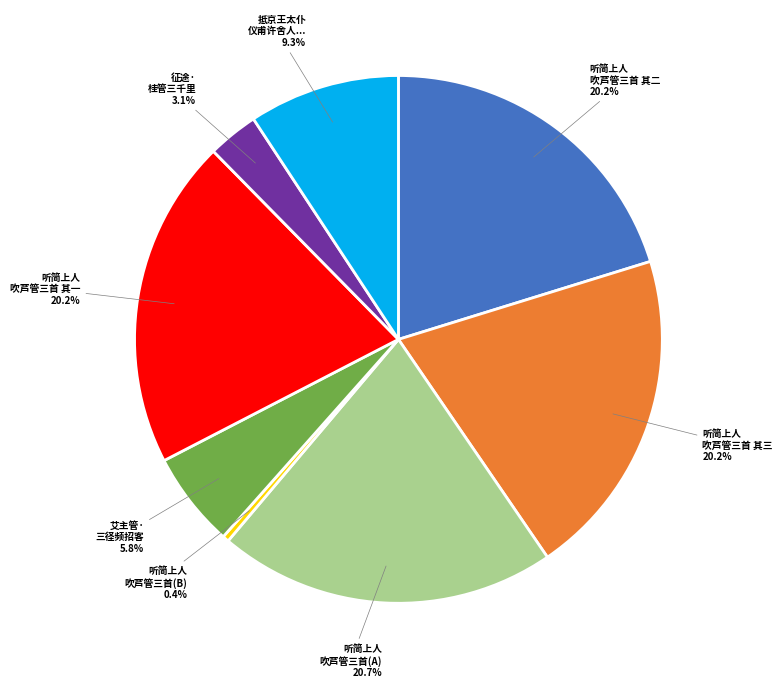

Is there any slice that represents more than half of the pie?

No